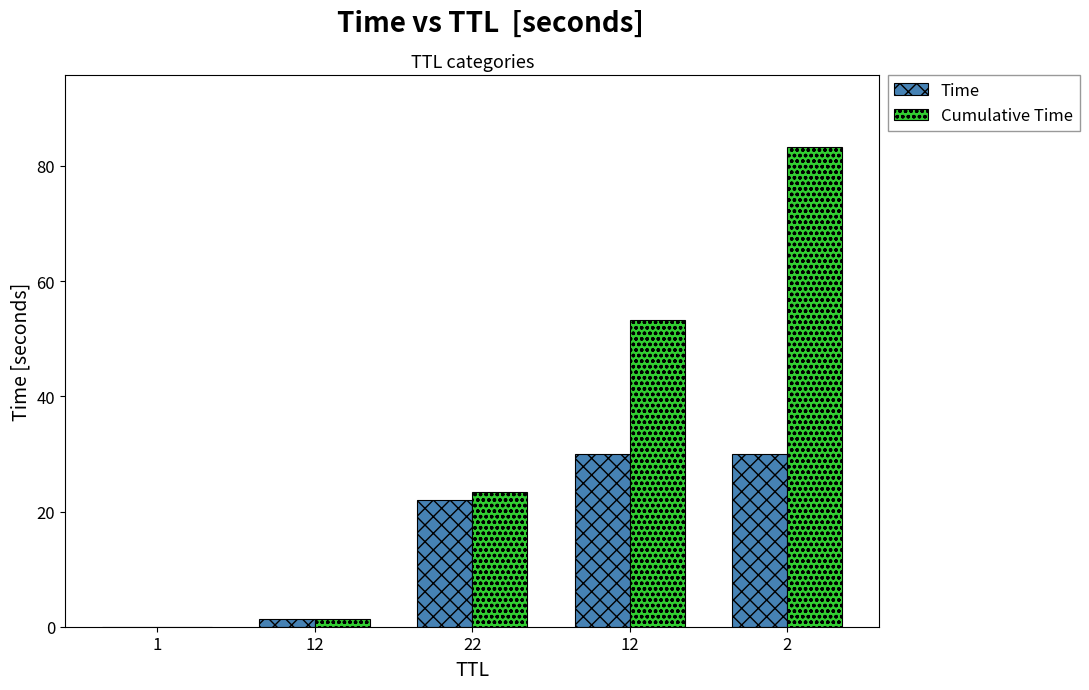

What are all the series names shown in the legend?

Time, Cumulative Time